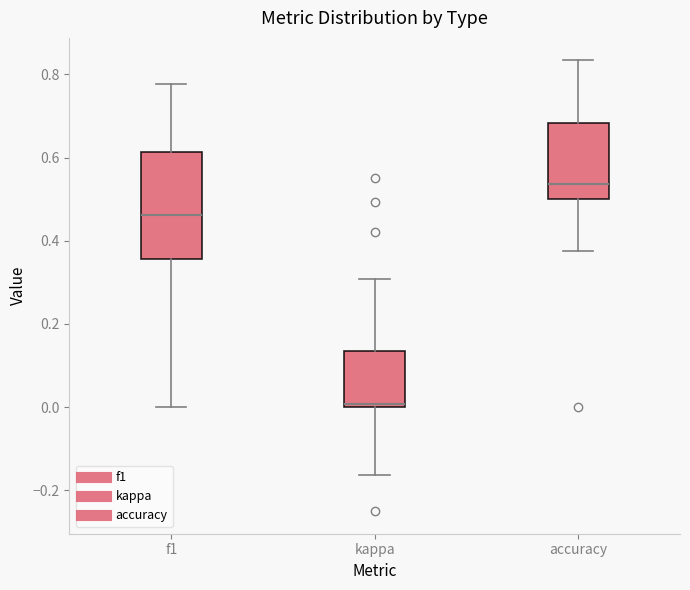

Comparing the boxes themselves (not the whiskers), which one is the tallest?

f1